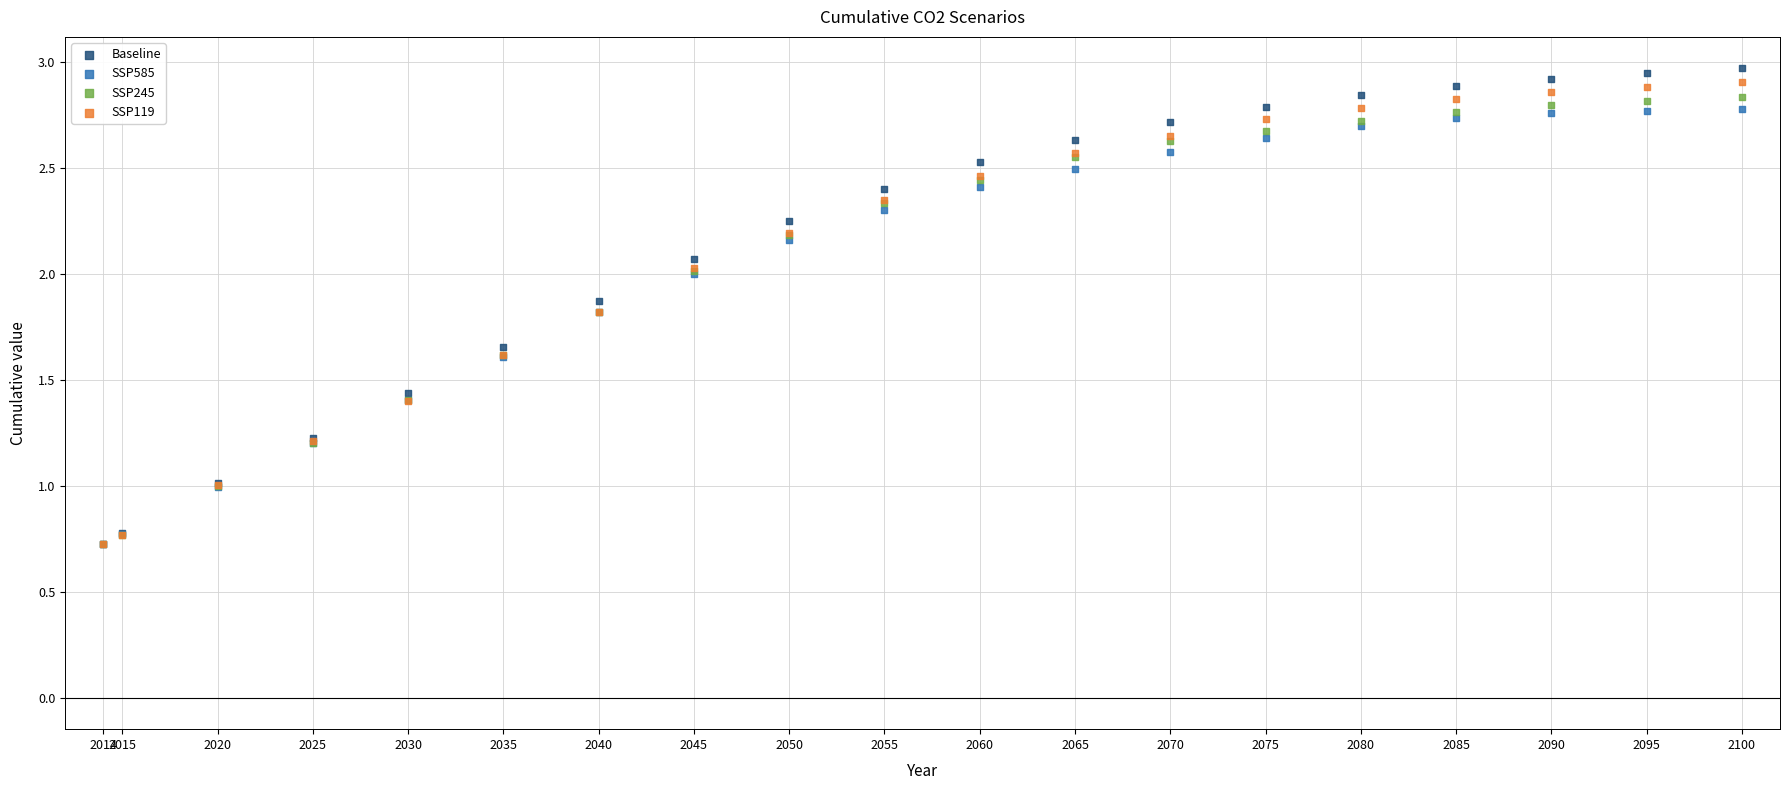

Which series contains the highest Y value?

Baseline